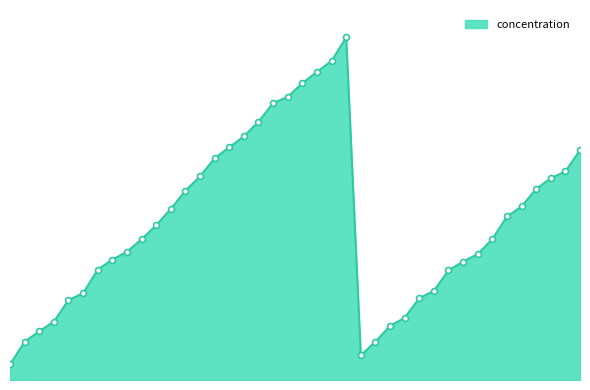

Is this an area chart (filled region under the line)?

Yes